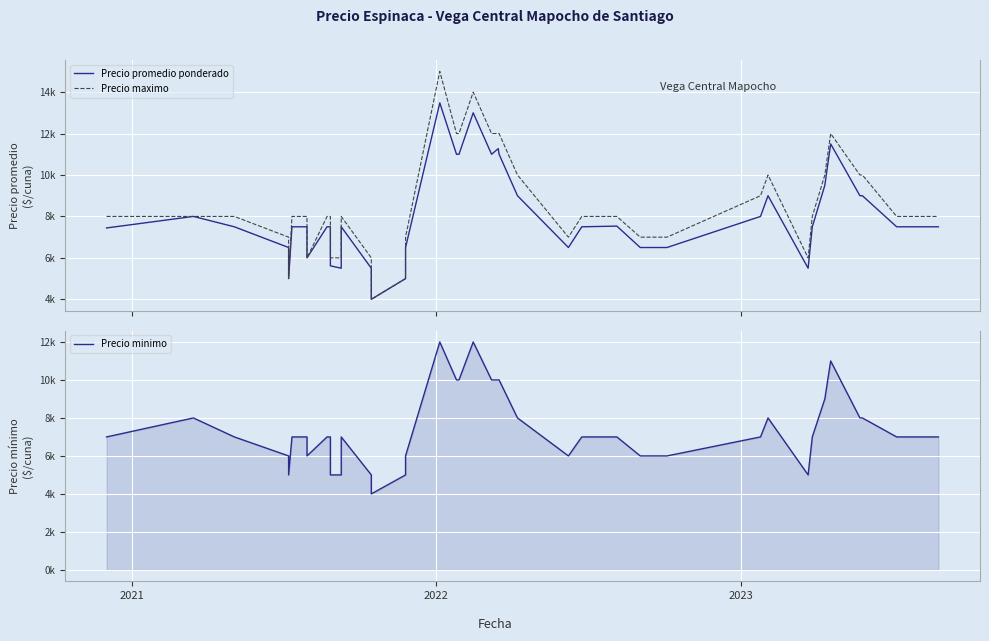

Reading right to left, extract all data points from this chart.

Precio promedio ponderado: 7500	7500	9000	9000	11500	9500	7500	5500	9000	8000	6500	6500	7533	7500	6500	9000	11000	11273	11000	13000	11000	11000	13481	6500	5000	4000	5500	7500	5500	5617	7500	7500	6000	7500	7500	5000	6500	7500	8000	7444
Precio maximo: 8000	8000	10000	10000	12000	10000	8000	6000	10000	9000	7000	7000	8000	8000	7000	10000	12000	12000	12000	14000	12000	12000	15000	7000	5000	4000	6000	8000	6000	6000	8000	8000	6000	8000	8000	5000	7000	8000	8000	8000
Precio minimo: 7000	7000	8000	8000	11000	9000	7000	5000	8000	7000	6000	6000	7000	7000	6000	8000	10000	10000	10000	12000	10000	10000	12000	6000	5000	4000	5000	7000	5000	5000	7000	7000	6000	7000	7000	5000	6000	7000	8000	7000